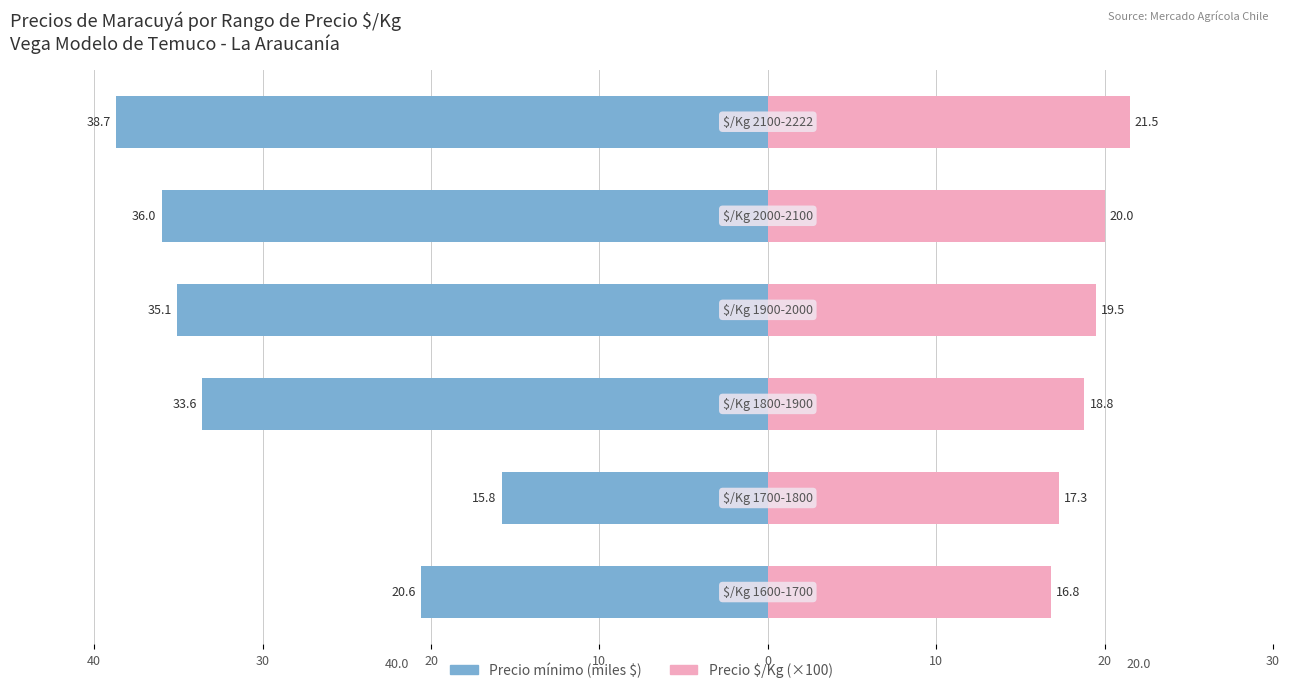

What are all the series names shown in the legend?

Precio mínimo (miles $), Precio $/Kg (×100)